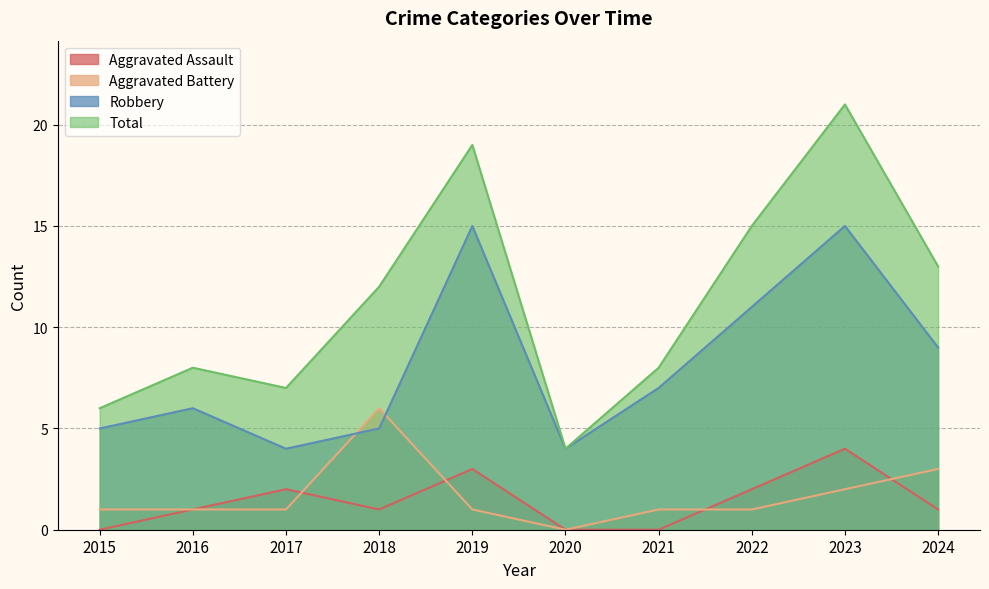

Read the Total value at 2024, to the nearest 10.

10